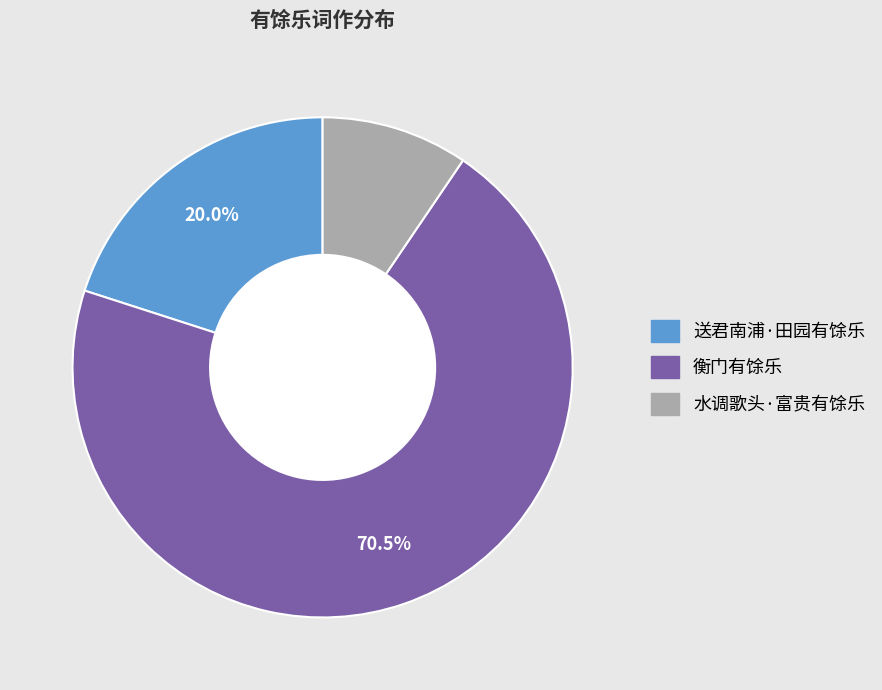

What is the smallest slice in the pie chart?

水调歌头·富贵有馀乐